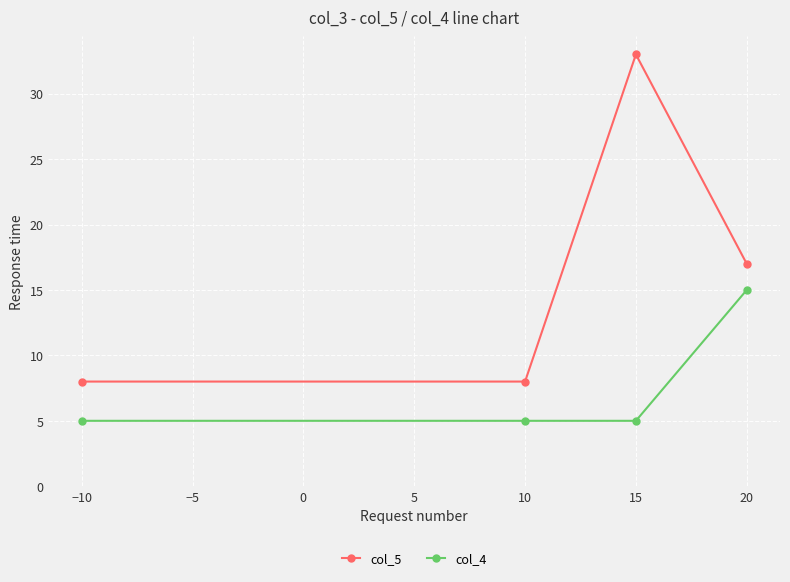

How many distinct data groups are displayed?

2